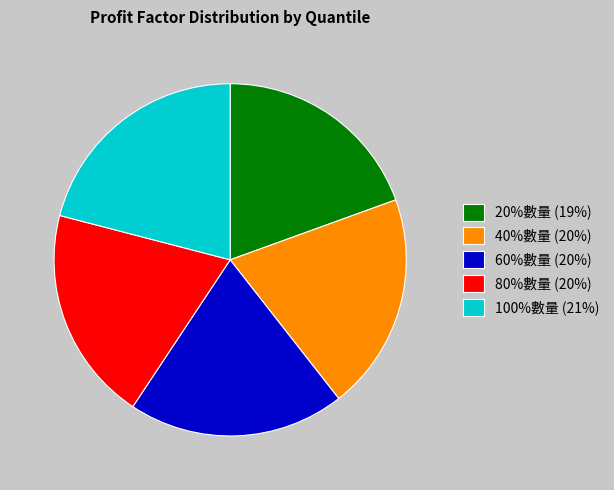

Combined, do 40%數量 (20%) and 20%數量 (19%) account for over 50%?

No